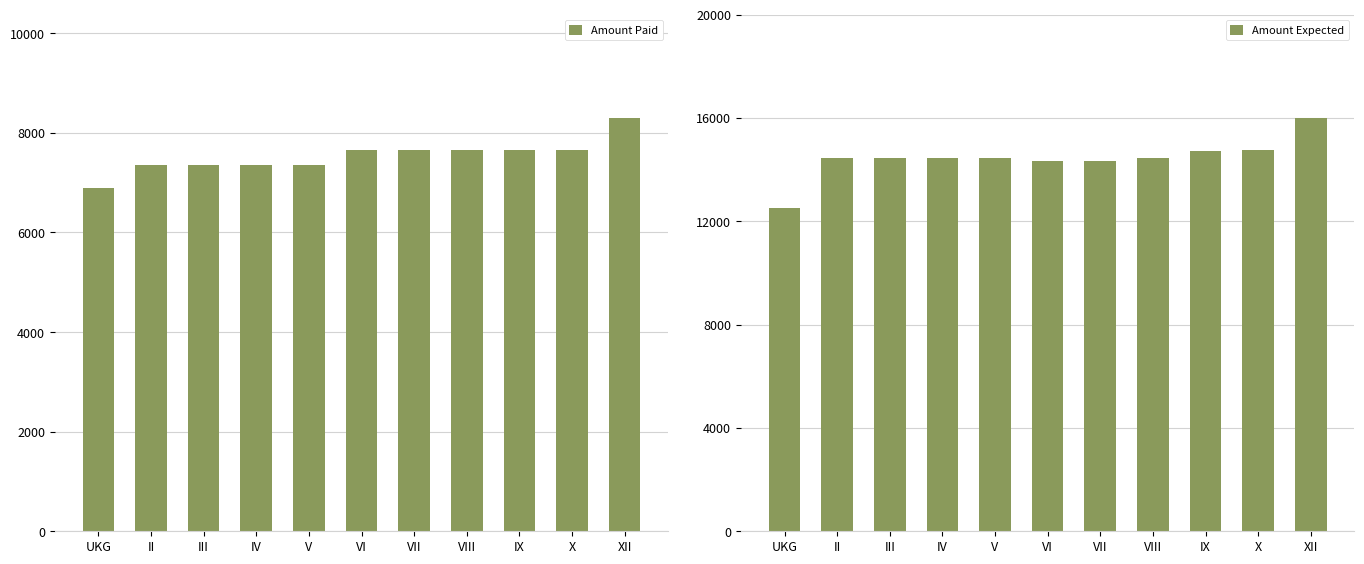

What is the difference between the maximum and minimum values in the Amount Paid series?

1400